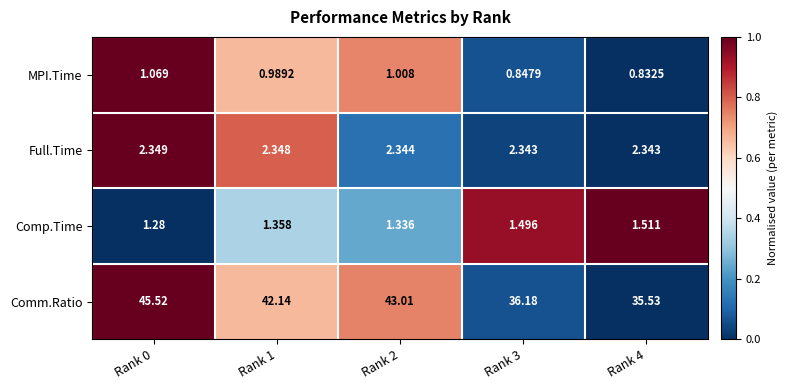

Which series has the widest spread of values?

Comm.Ratio